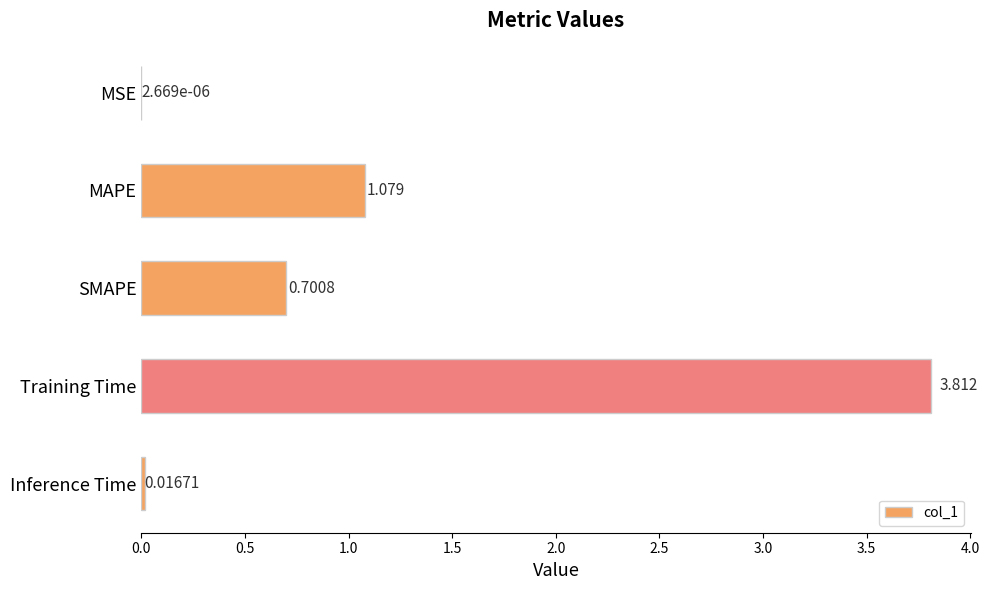

Which has a higher value, SMAPE or Training Time?

Training Time